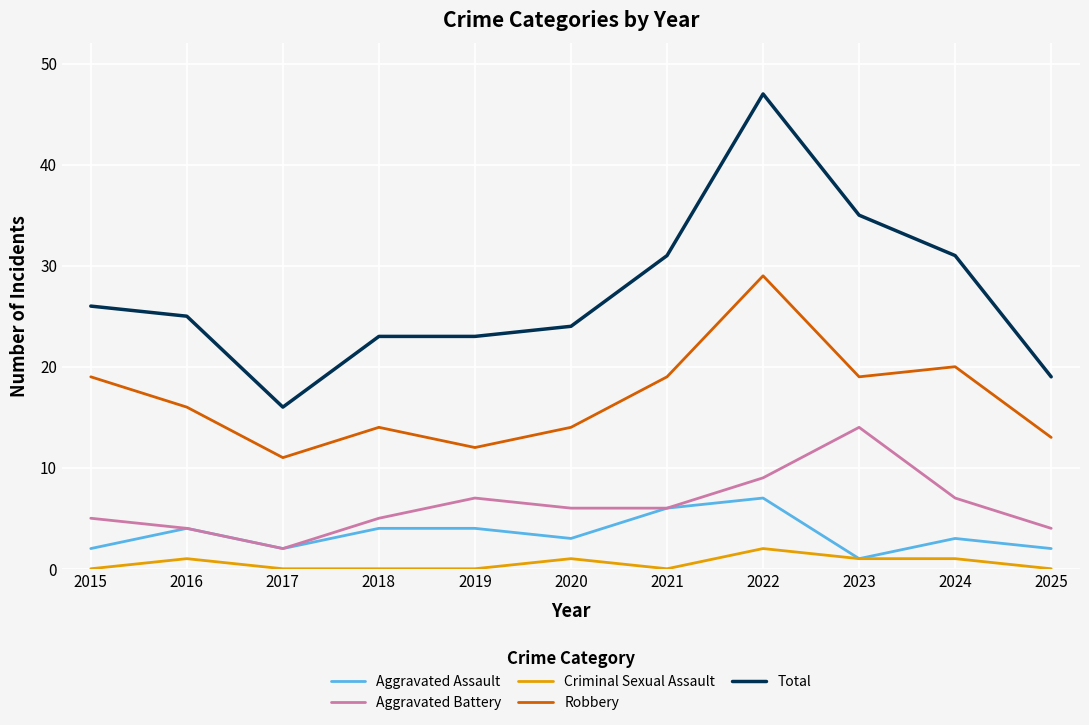

True or false: Criminal Sexual Assault and Aggravated Battery intersect in this chart.

False